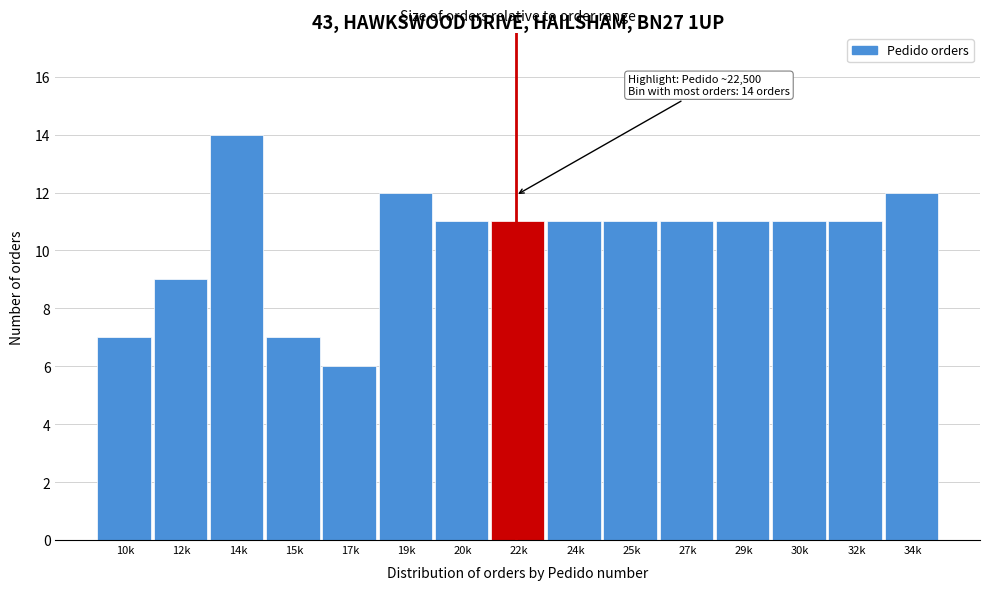

Reading left to right, extract all data points from this chart.

10k=7	12k=9	14k=14	15k=7	17k=6	19k=12	20k=11	22k=11	24k=11	25k=11	27k=11	29k=11	30k=11	32k=11	34k=12